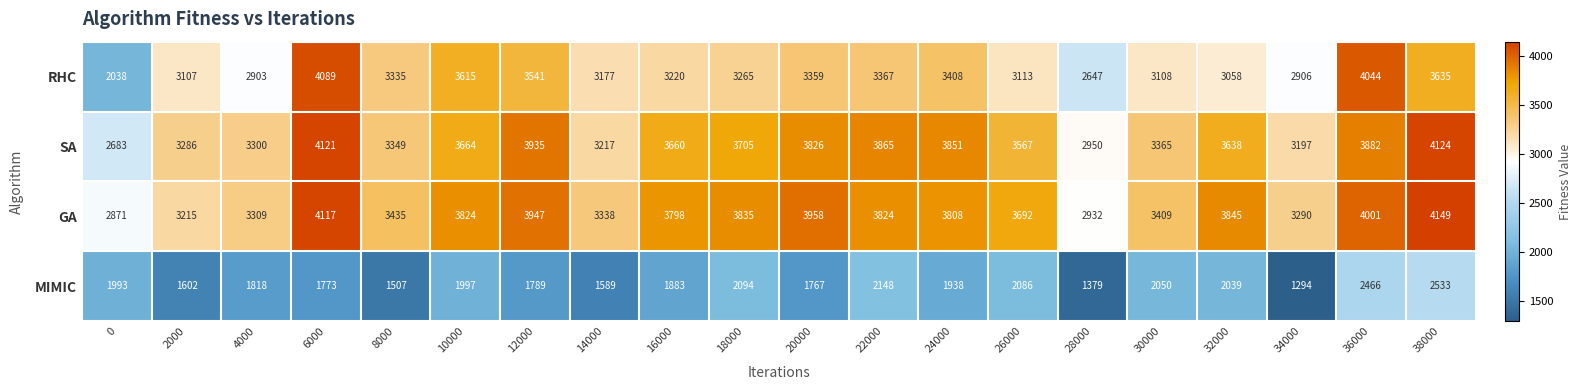

At which label is GA closest to 3510?

8000